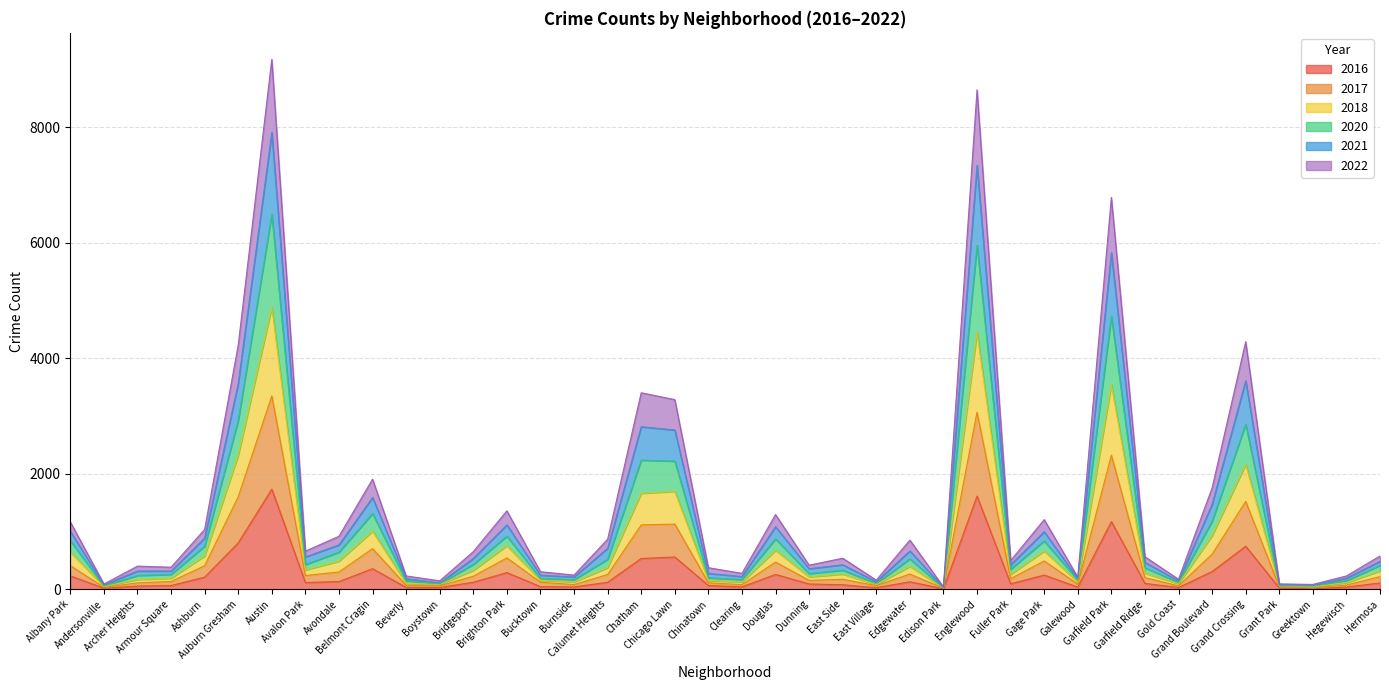

Is it true that 2022 equals 736 at Chicago Lawn?

False